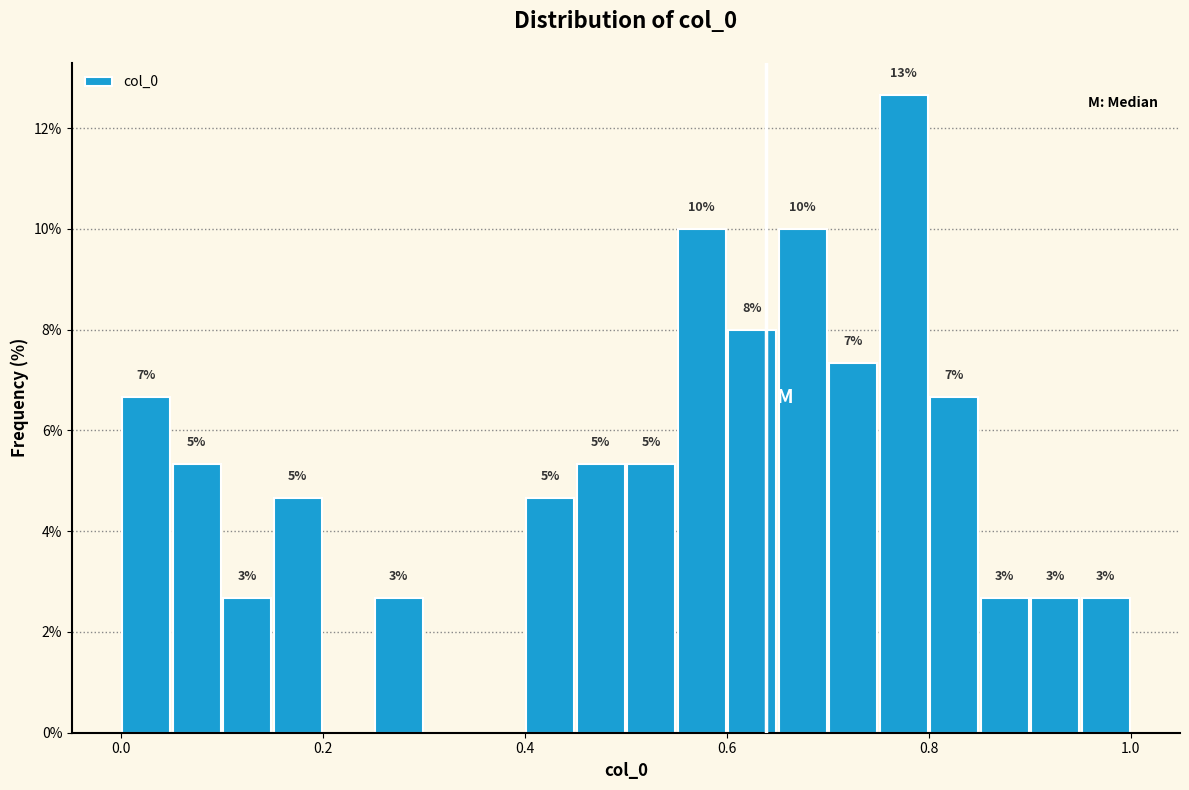

Around what value on the x-axis is the tallest bar? Give the approximate position of its centre, as read against the axis.

0.78